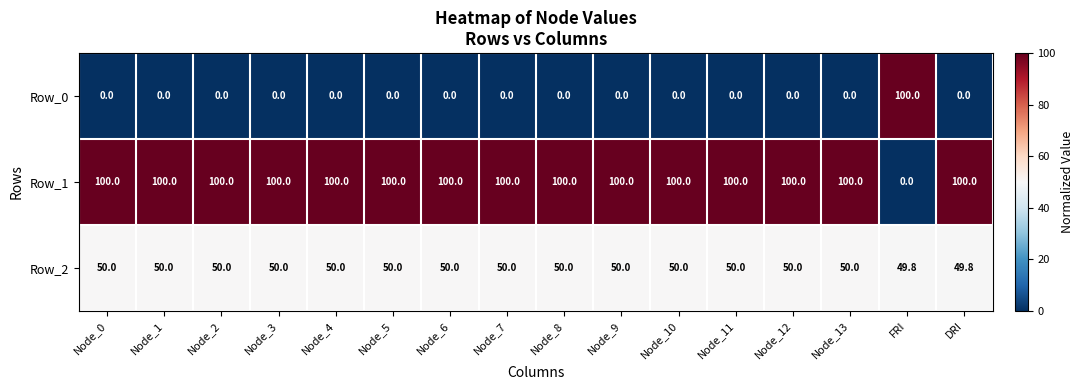

Which series has the largest total across all categories?

Row_1